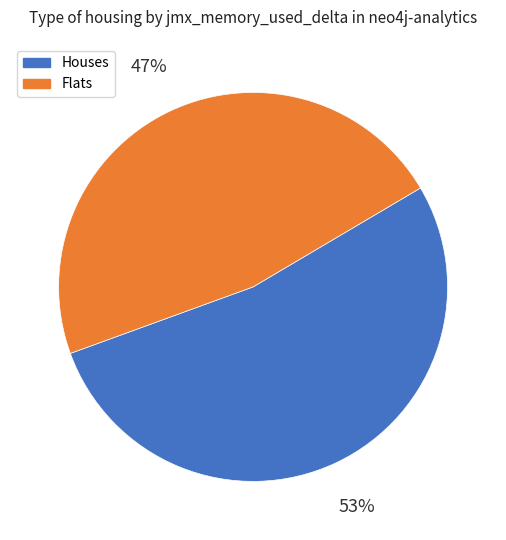

What percentage is the Houses slice, to the nearest percent?

53%